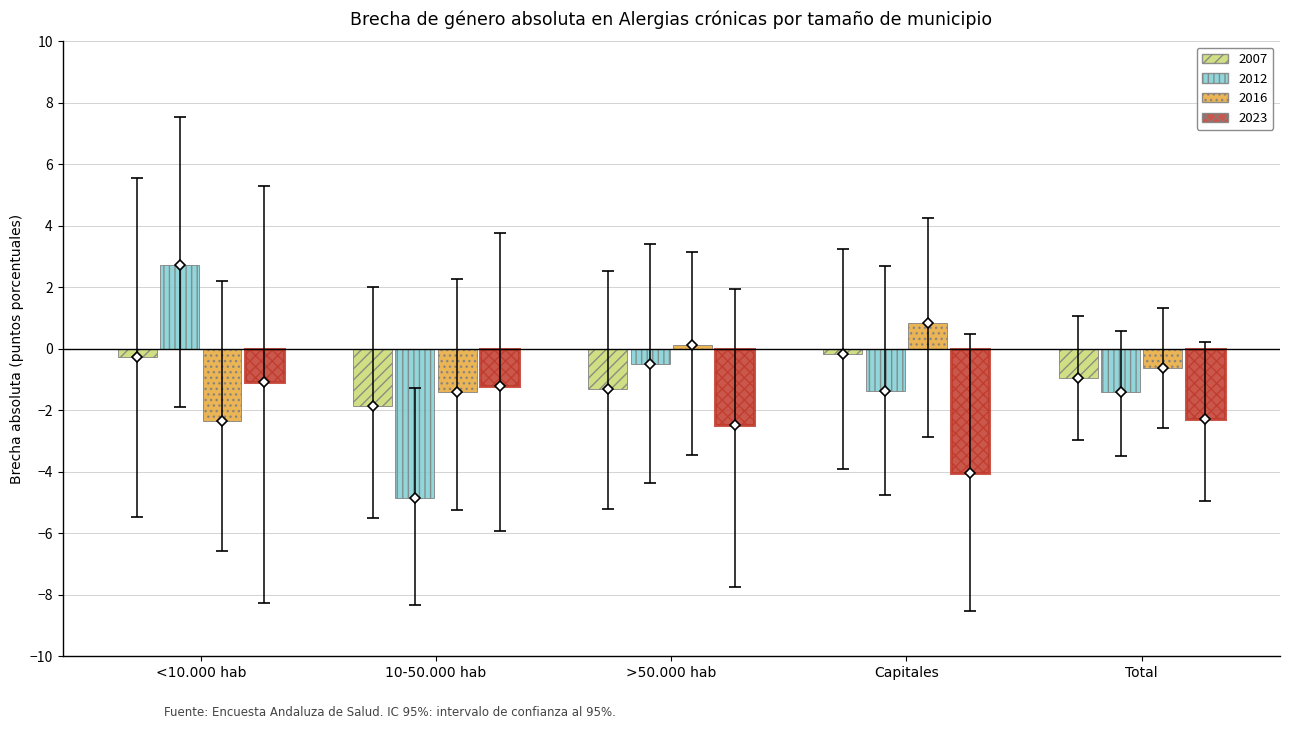

What is the total value across all series at Capitales?

-4.7